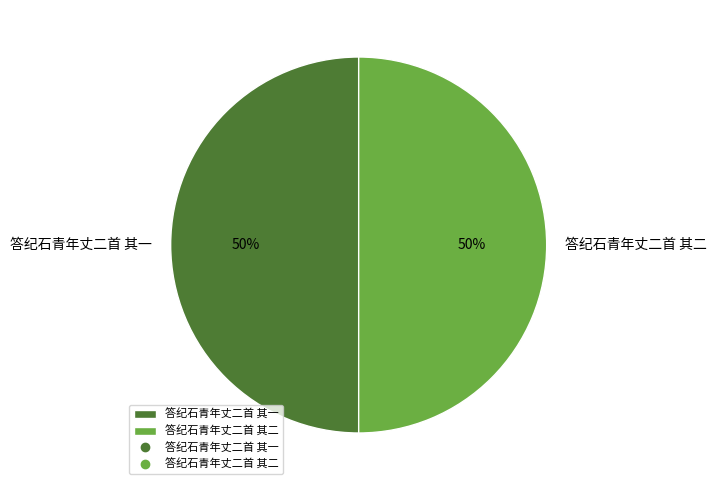

To the nearest percent, what portion does 答纪石青年丈二首 其二 represent?

50%